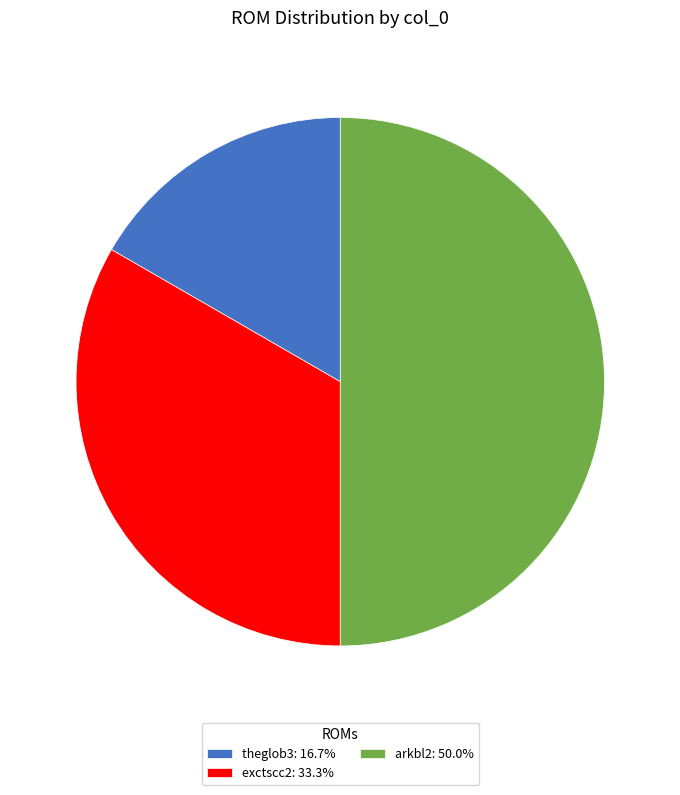

The arkbl2 slice represents 65% of the pie. True or false?

False